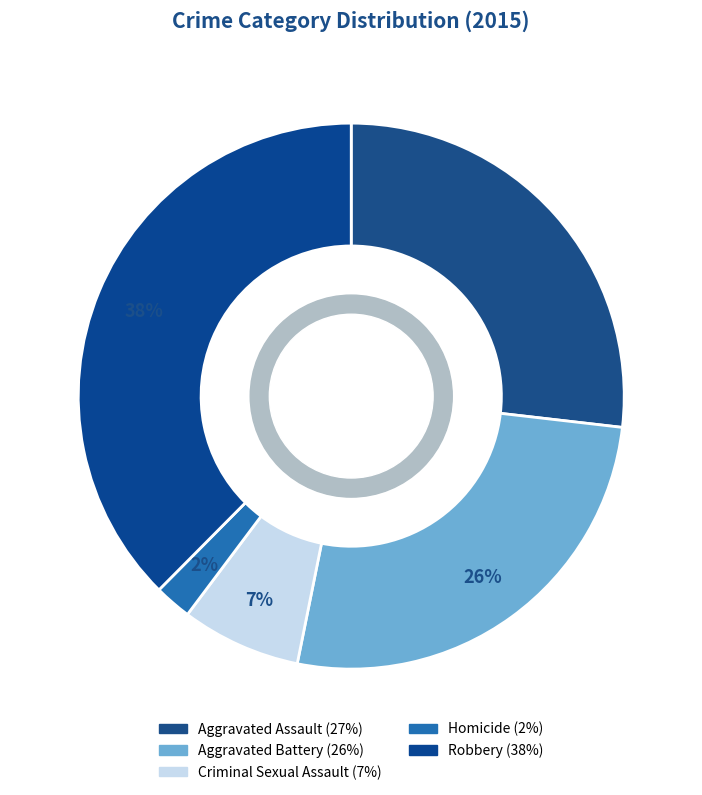

To the nearest percent, what is the average slice percentage?

20%